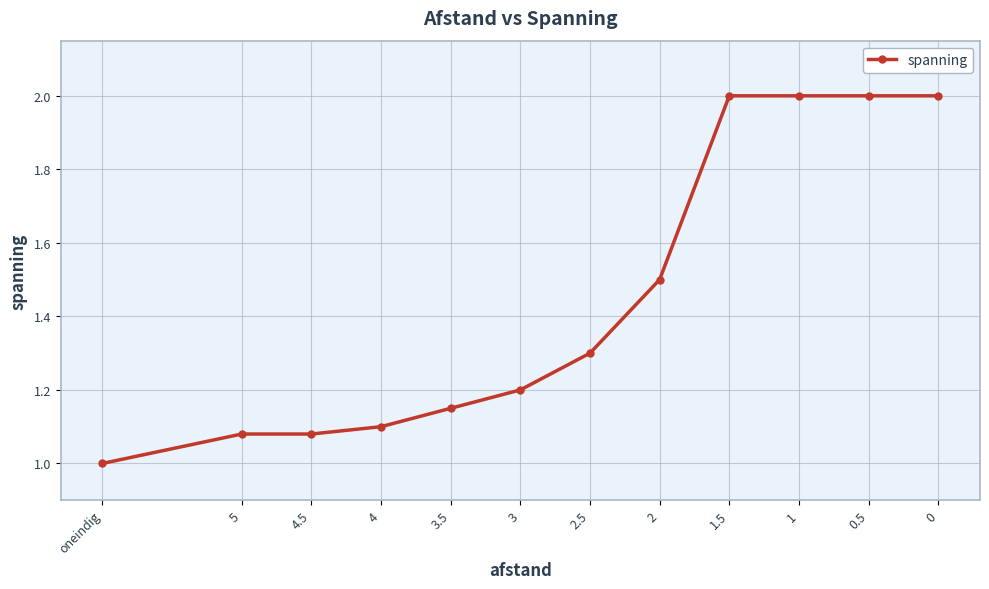

Which label corresponds to the smallest value in the chart?

oneindig